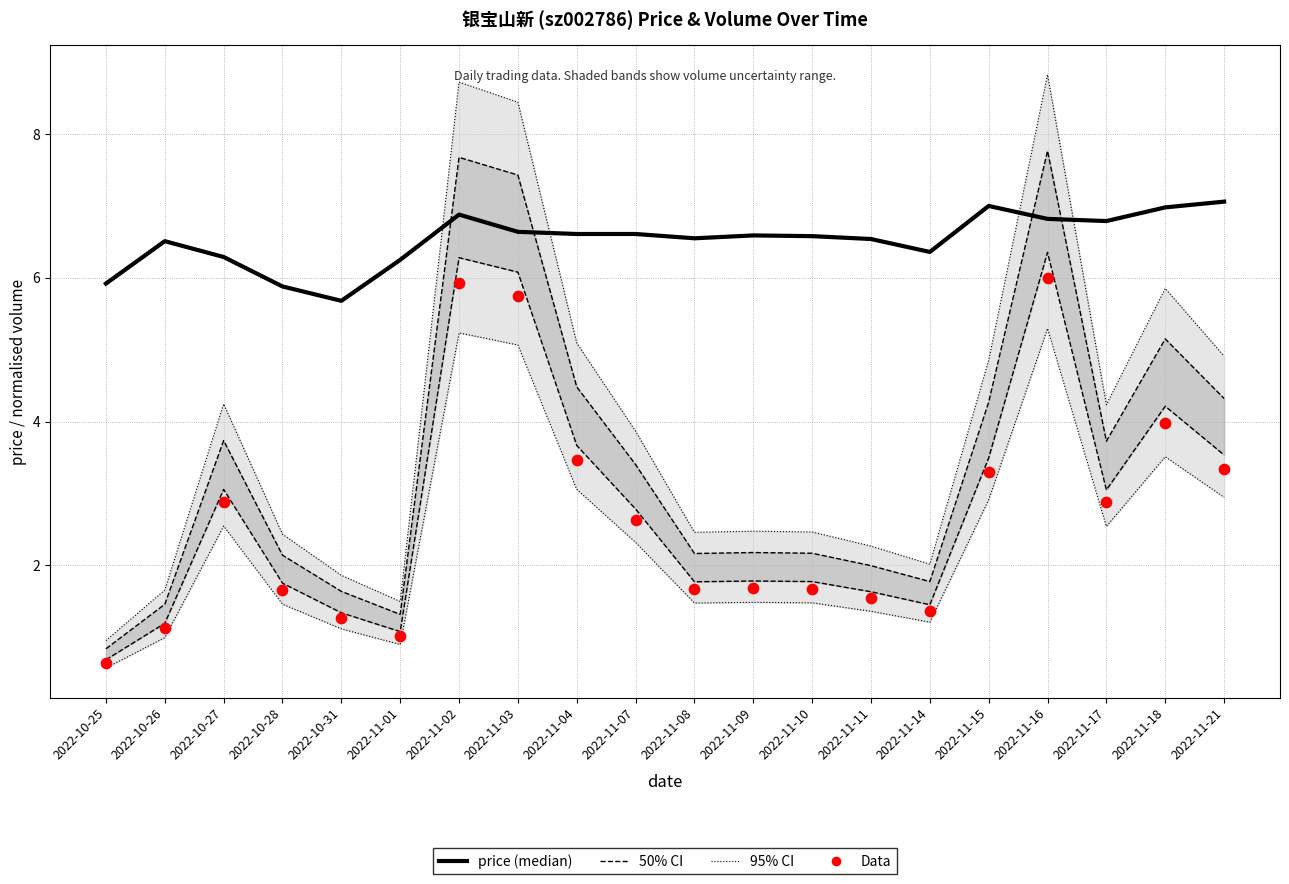

Which series has the largest Y range (max minus min)?

95% CI